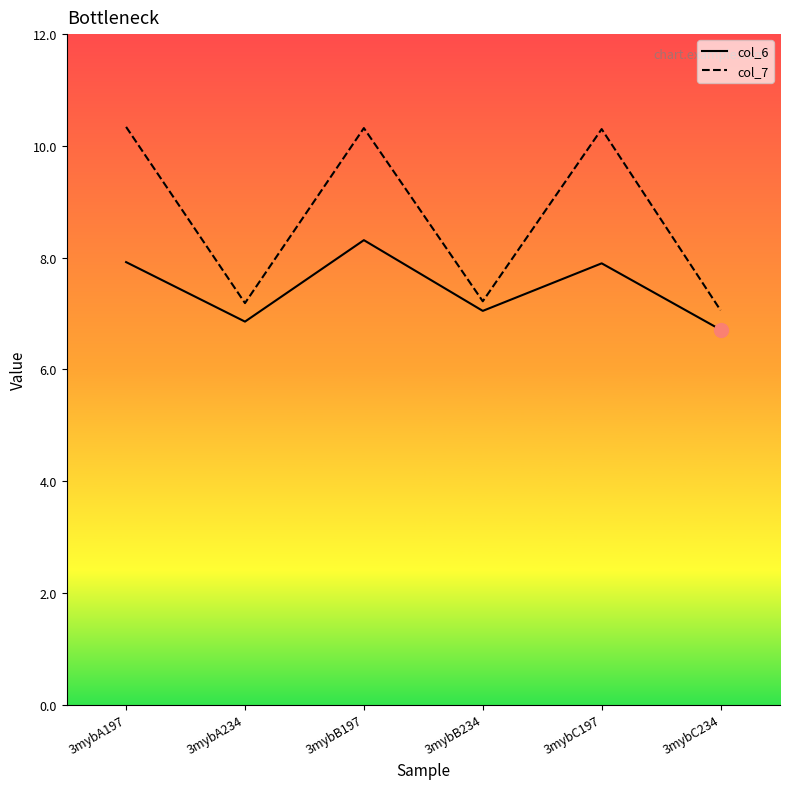

What is the sum of the col_7 values at 3mybB234 and 3mybA197?

17.6